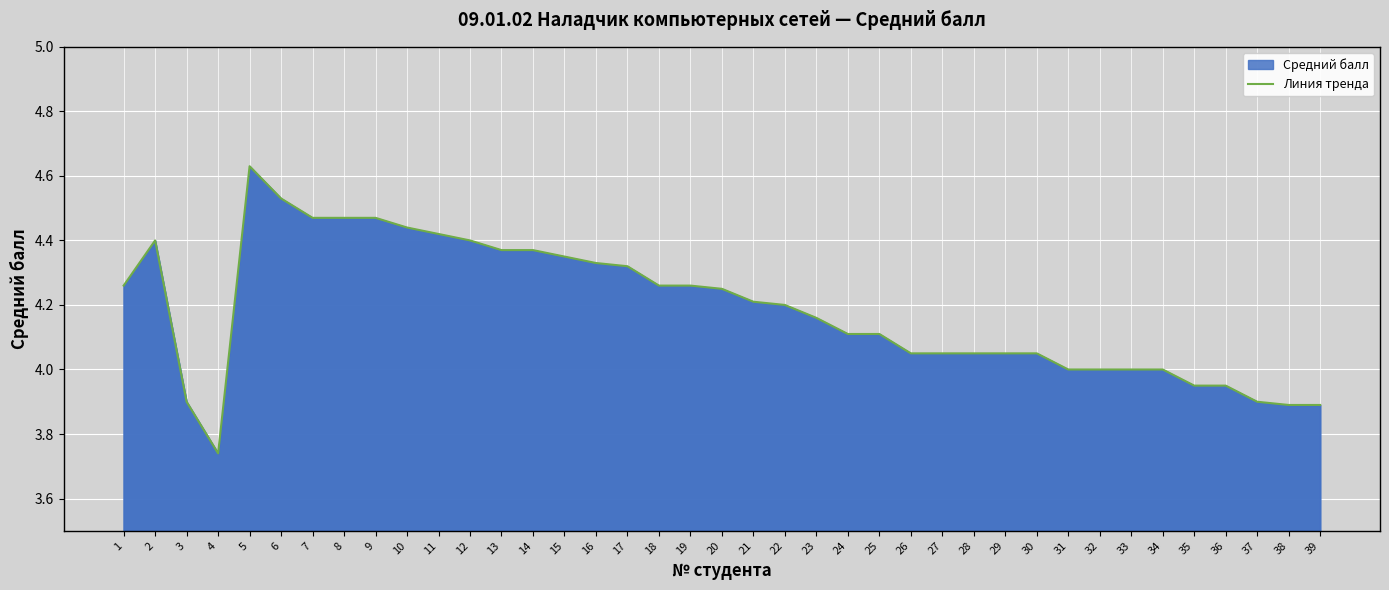

What is the average value?

4.2